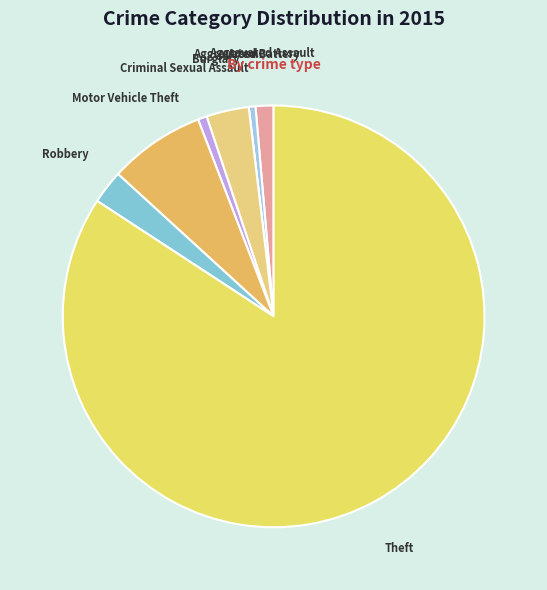

Is there any slice that represents more than half of the pie?

Yes